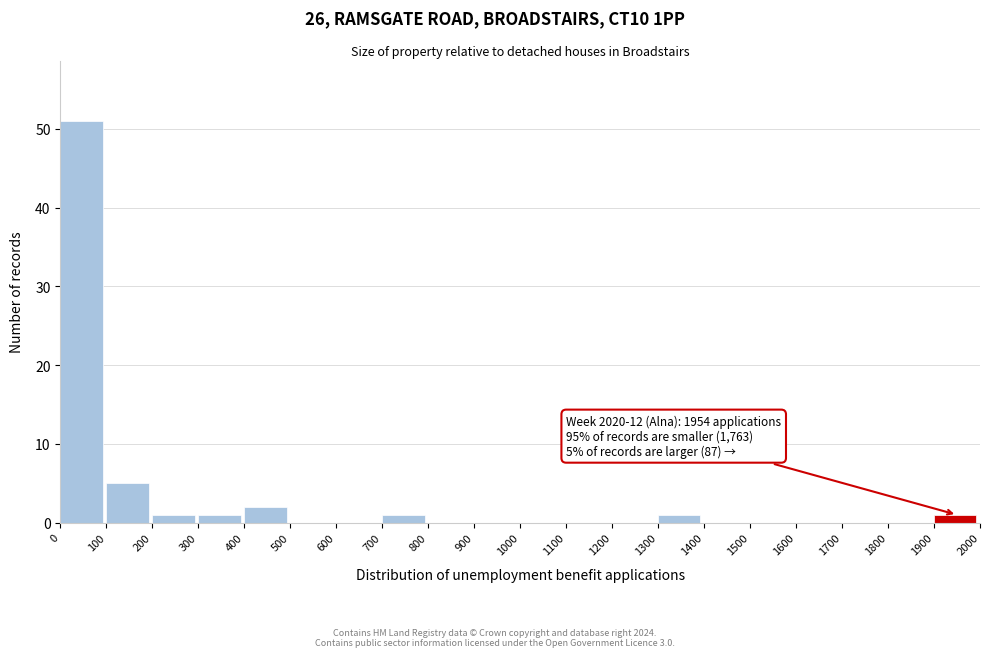

Over which range of the x-axis is the bar tallest?

0 to 100